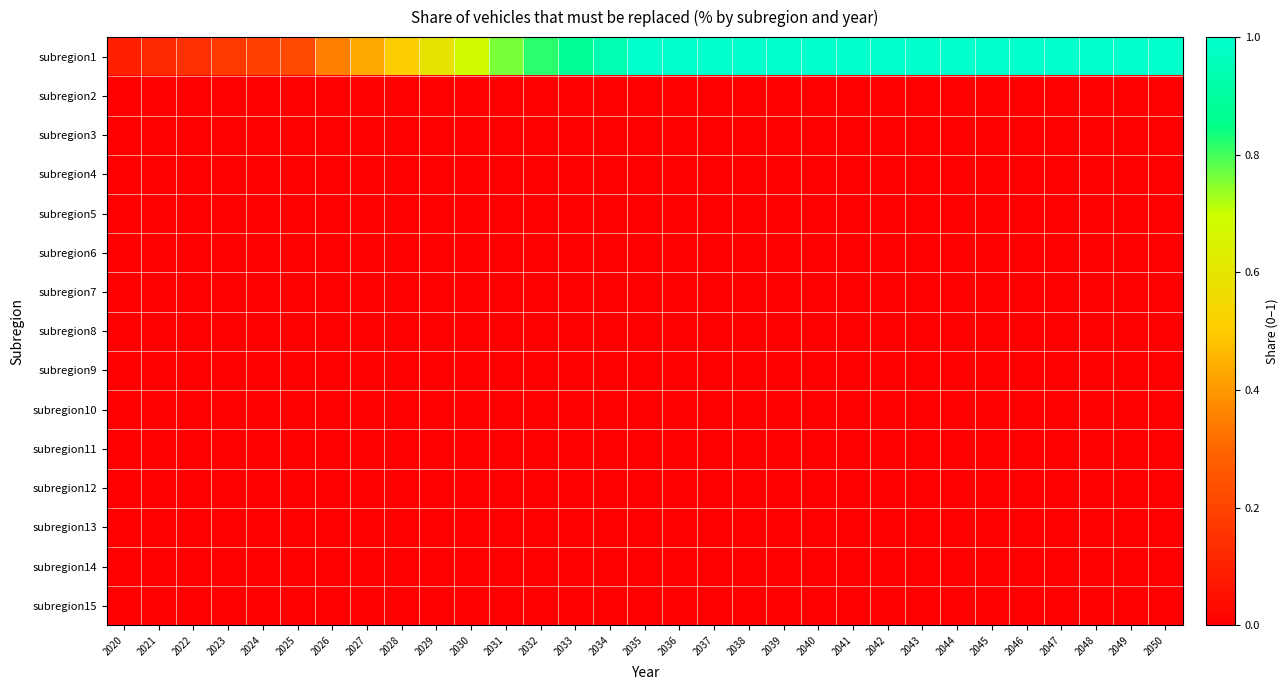

What is the total value across all series at 2044?

1.0